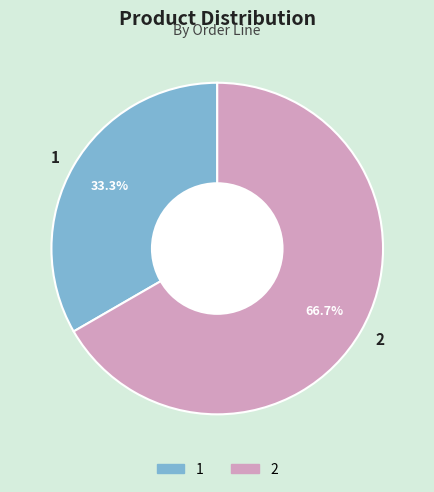

To the nearest percent, what portion does 1 represent?

33%